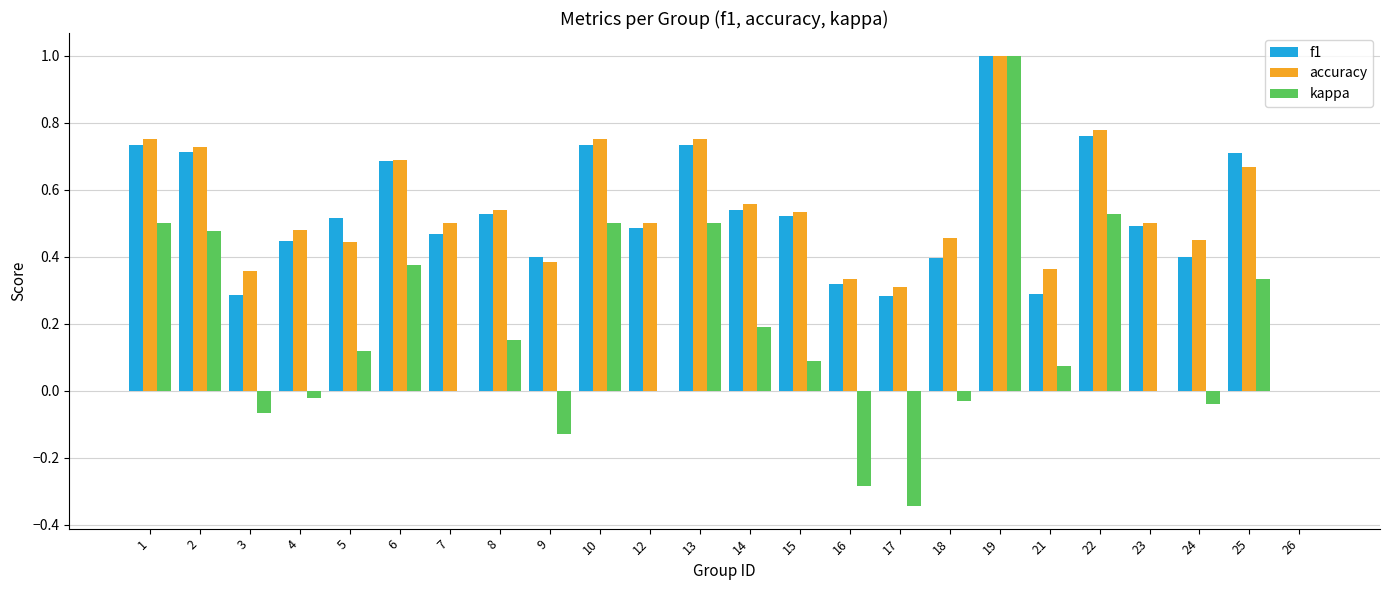

True or false: kappa has a value of 0.2 at 8.

True